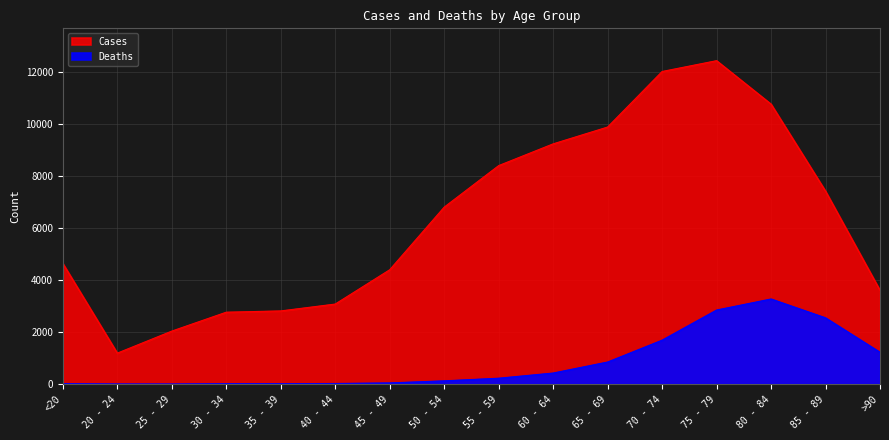

What is the label of the 1st point from the left?

<20